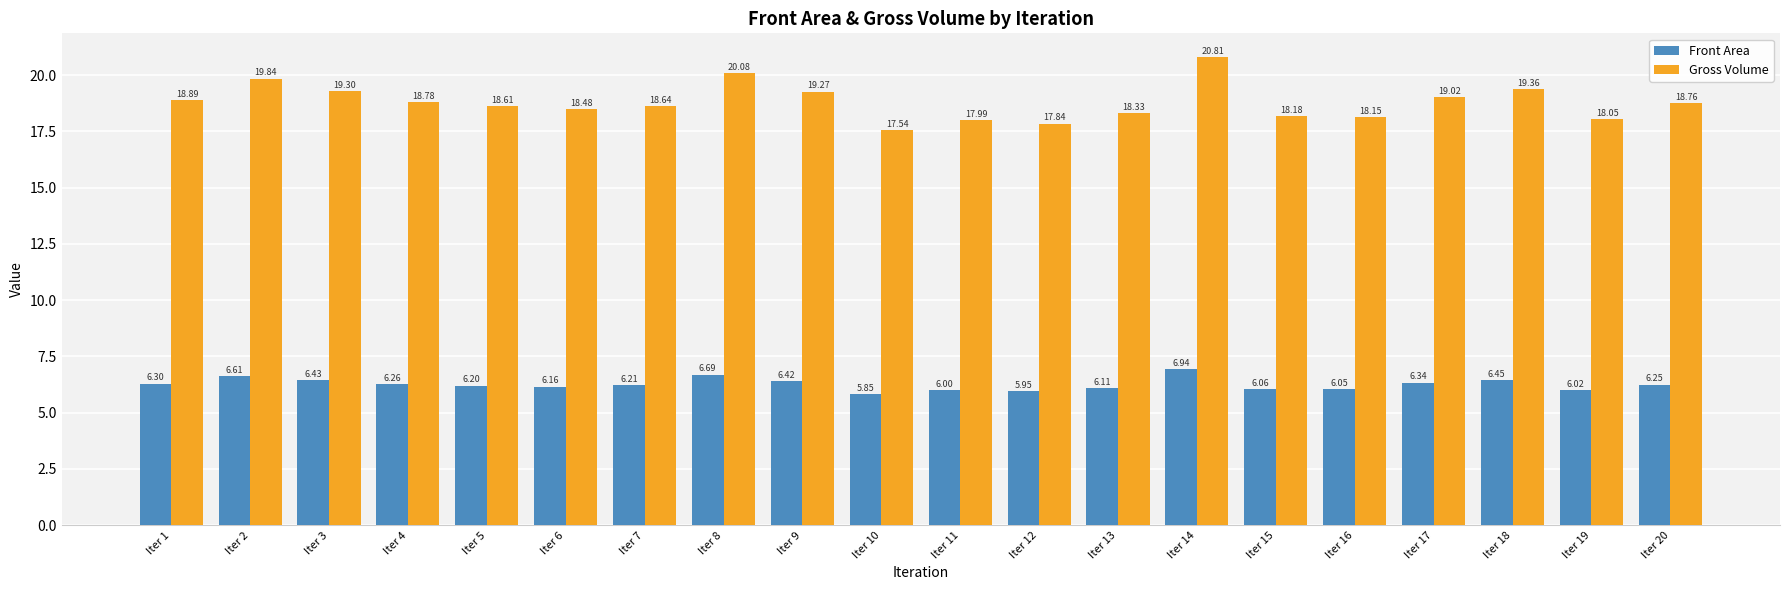

Read the Front Area value at Iter 20.

6.3